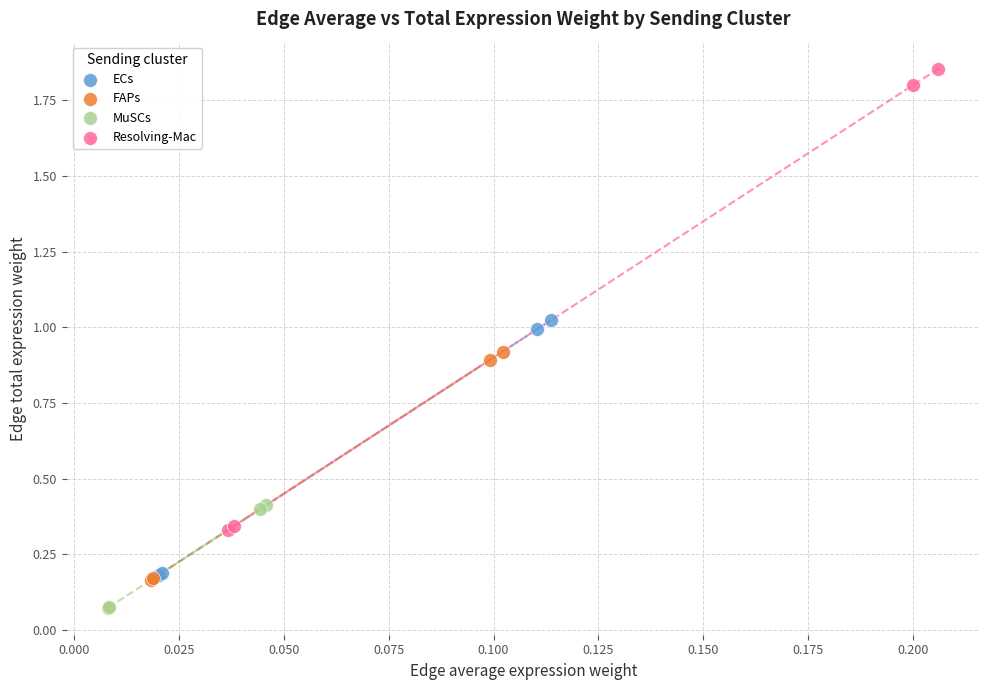

Which series contains the lowest Y value?

MuSCs